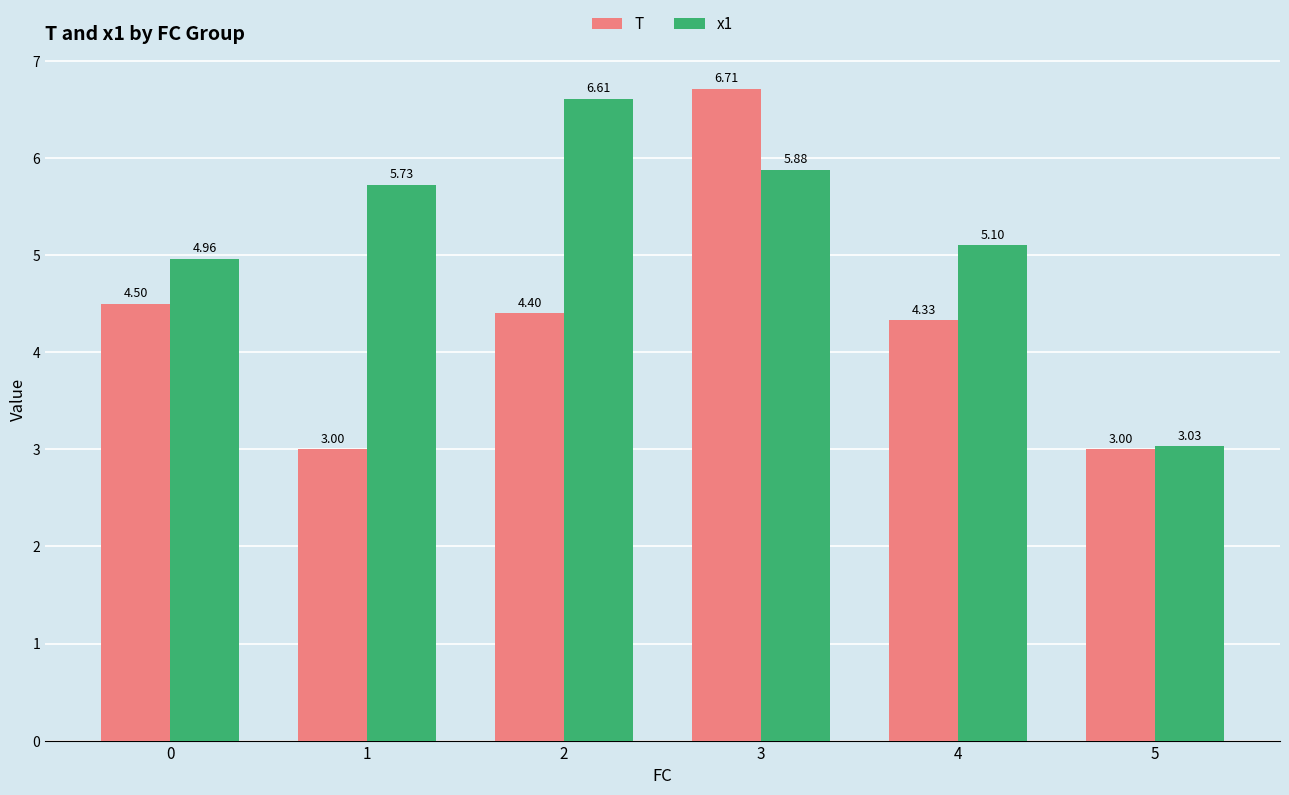

What is the value of the x1 bar at the 4th from the left?

5.9